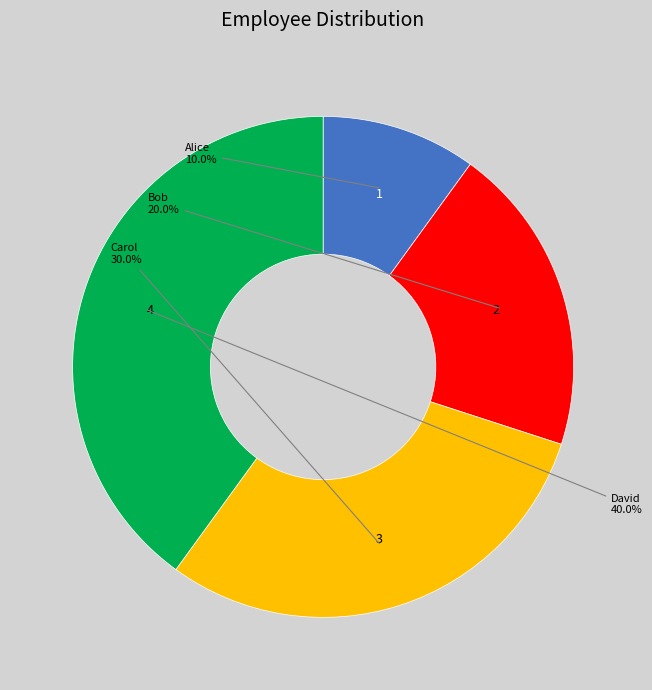

Is there any slice that represents more than half of the pie?

No